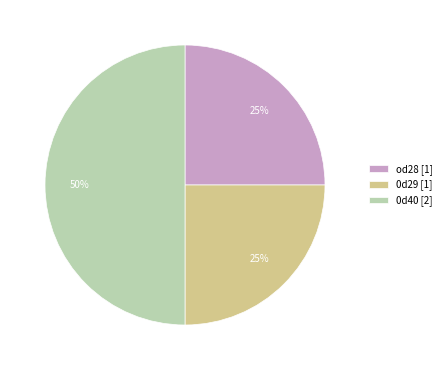

What is the ratio of the value at 0d29 to the value at od28?

1.0